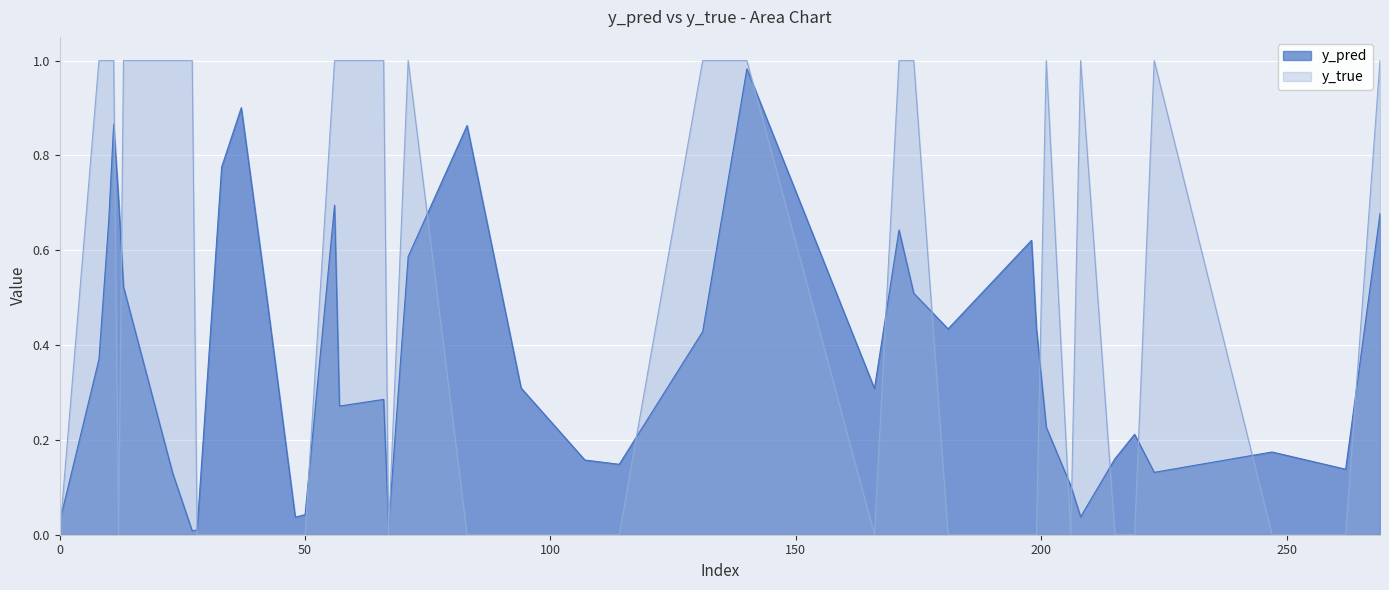

At 247, list the series in order from smallest to largest.

y_true, y_pred